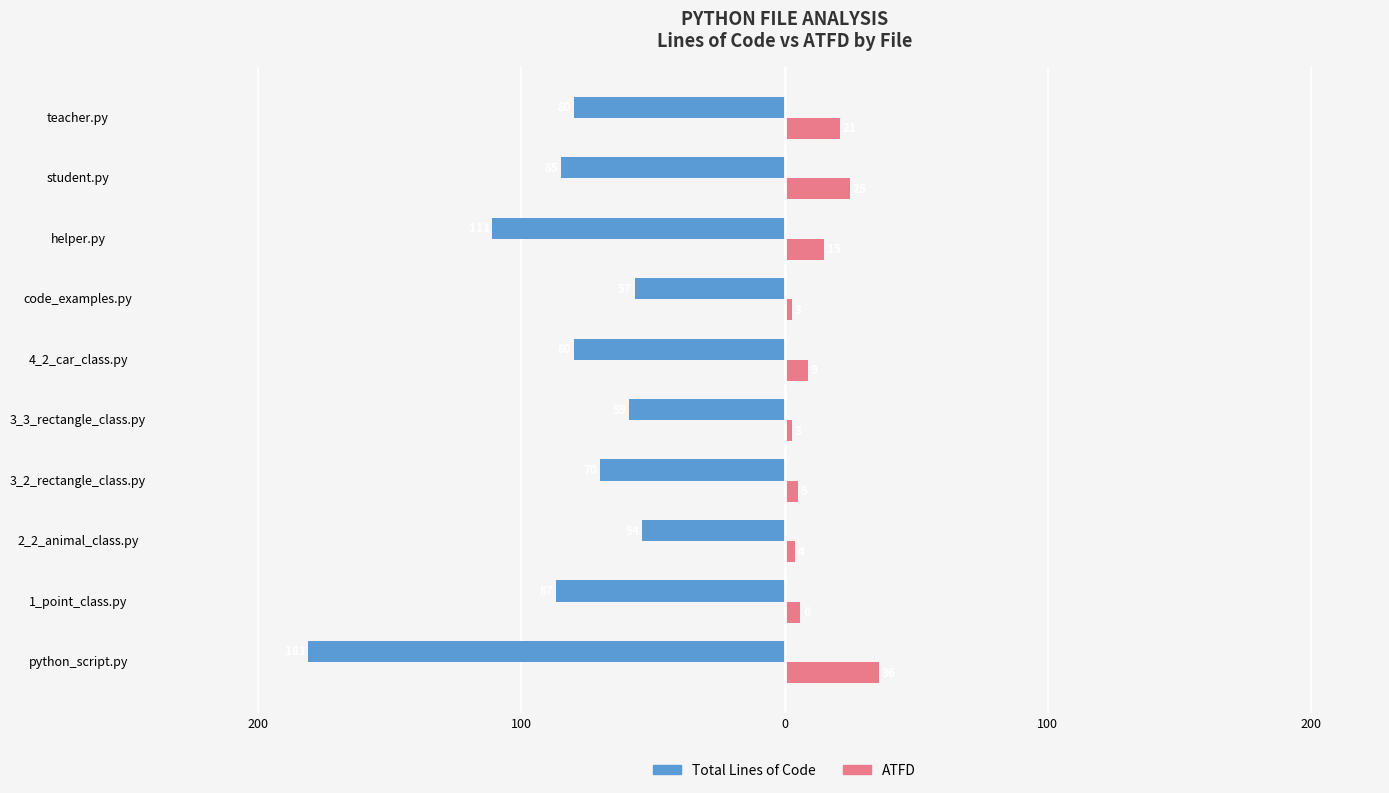

What are all the series names shown in the legend?

Total Lines of Code, ATFD